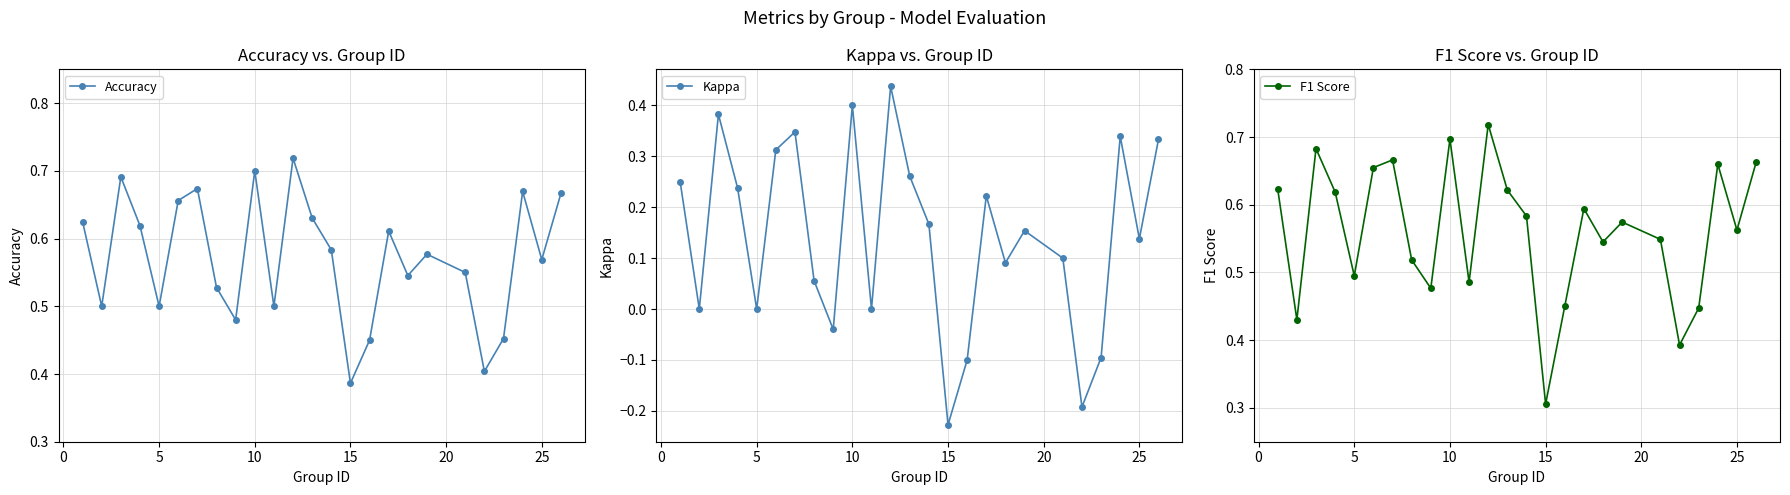

How many lines are shown in the chart?

3